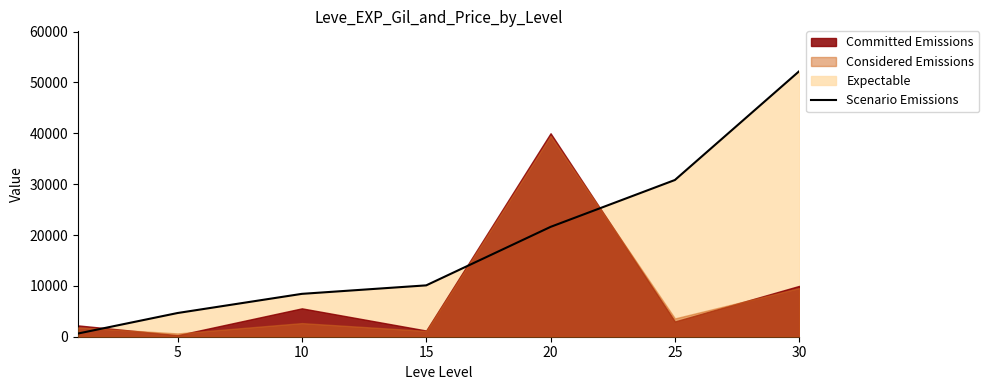

What is the smallest value displayed?

630